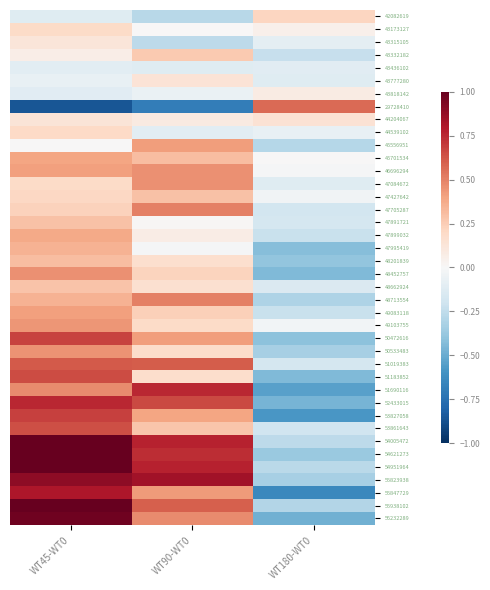

What is the difference between the highest and lowest values at WT180-WT0?

1.2